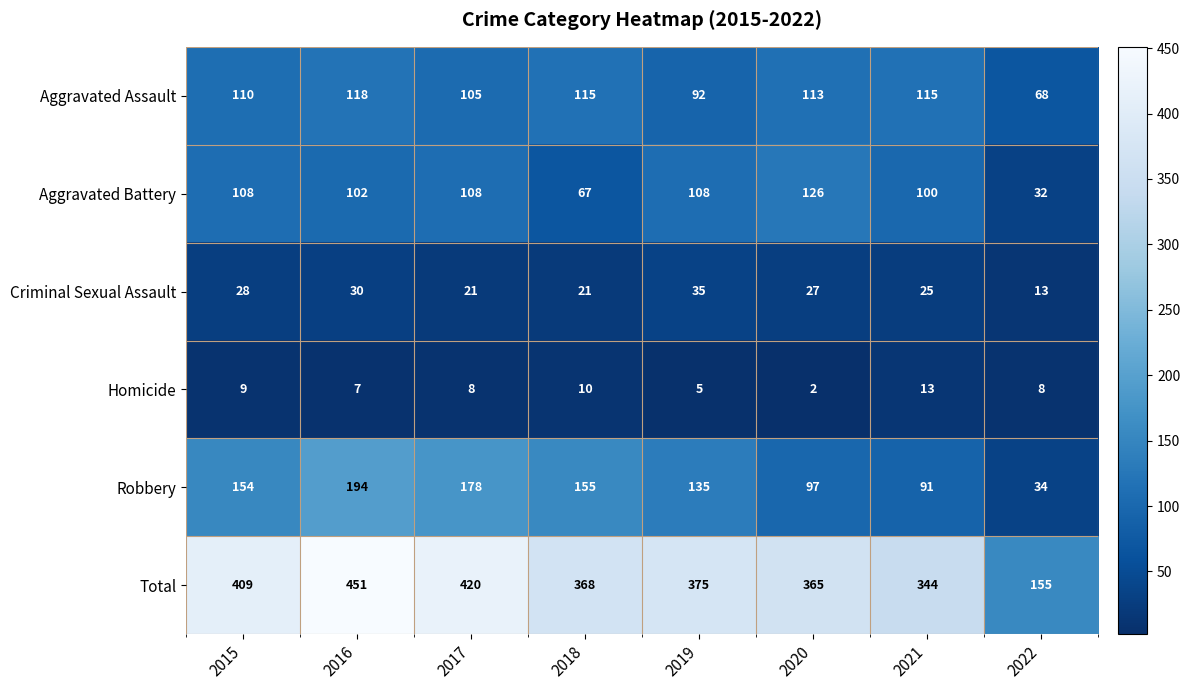

What is the spread (max minus min) of values at 2018?

358